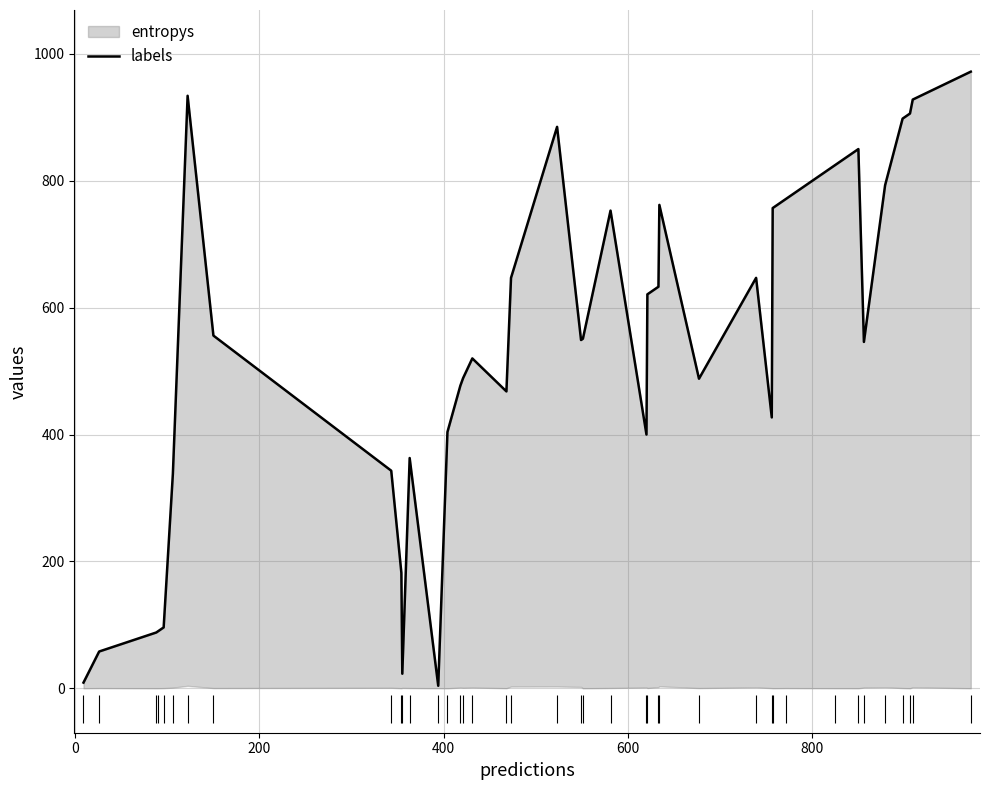

Count the number of categories in the chart.

40